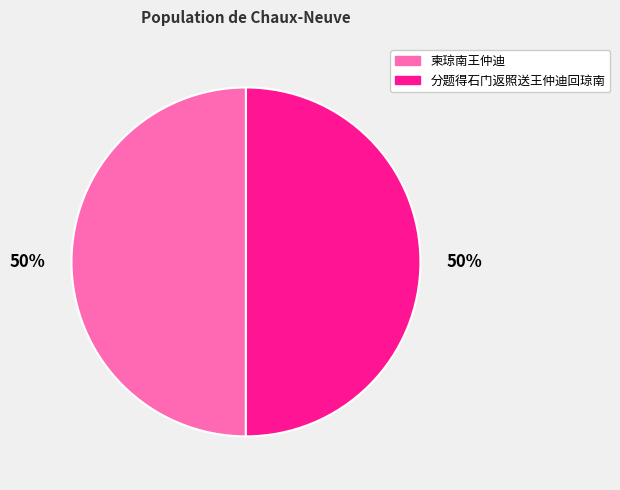

How many segments does this pie chart have?

2